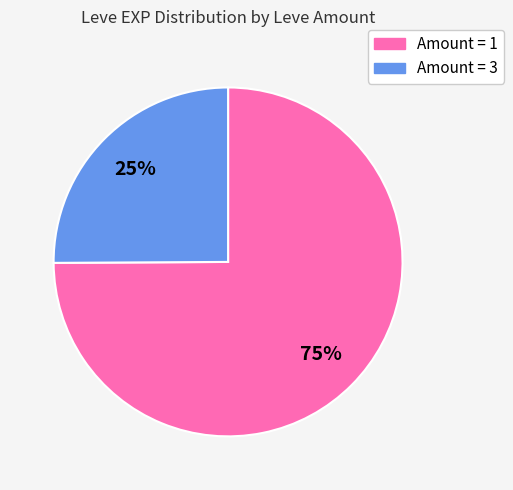

To the nearest percent, what is the average slice percentage?

50%